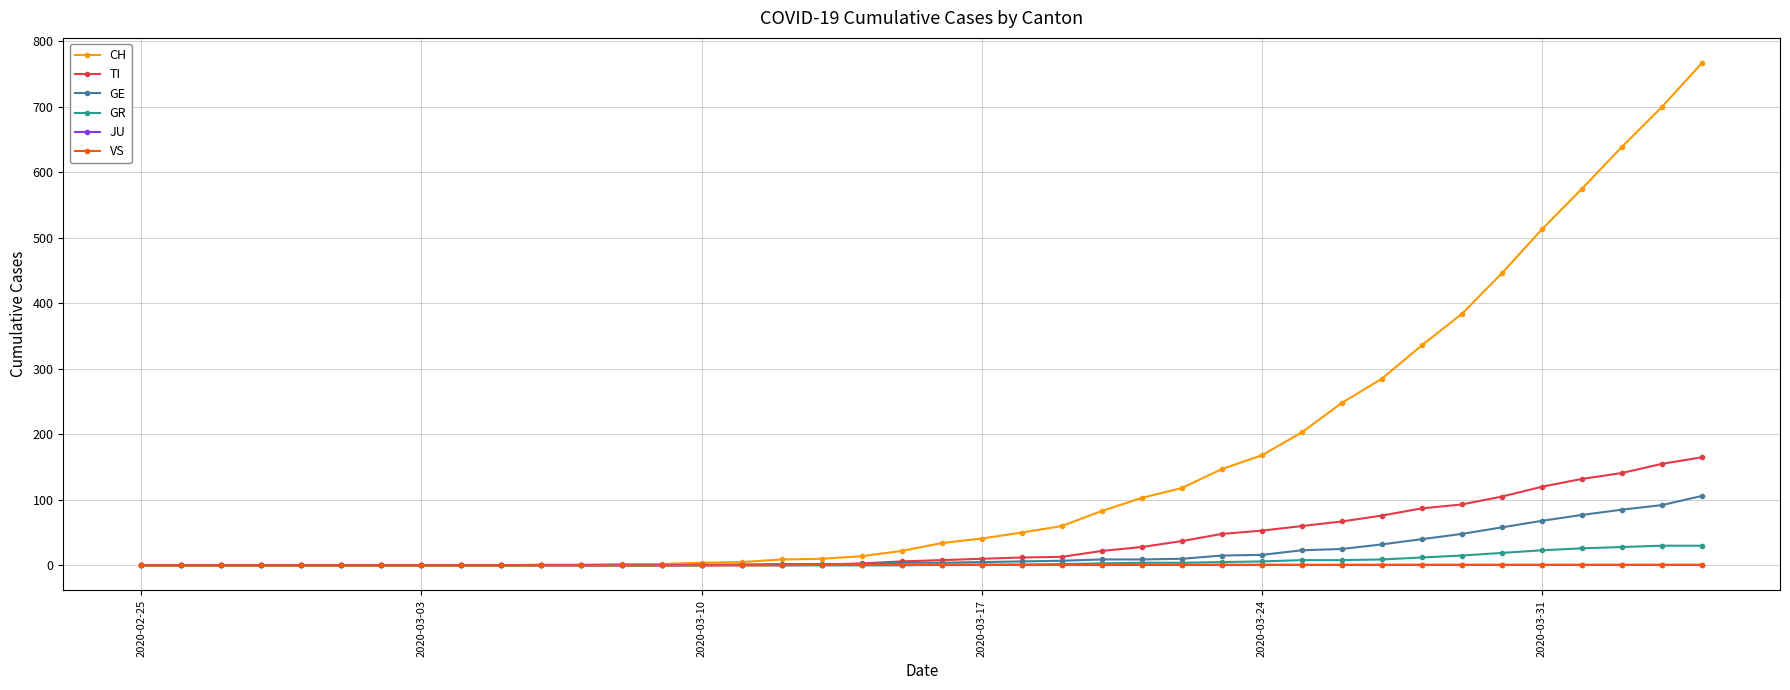

Which series has the largest total across all categories?

CH